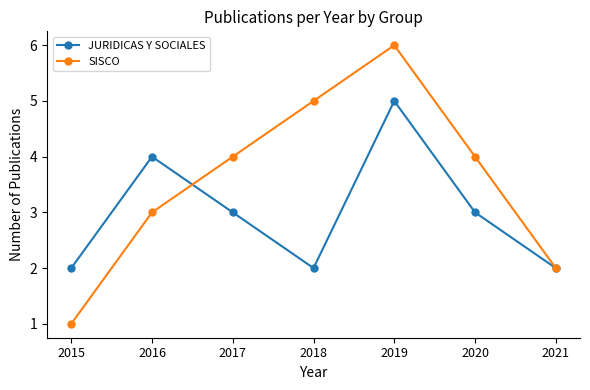

Between which two adjacent categories do SISCO and JURIDICAS Y SOCIALES first intersect?

2016 and 2017